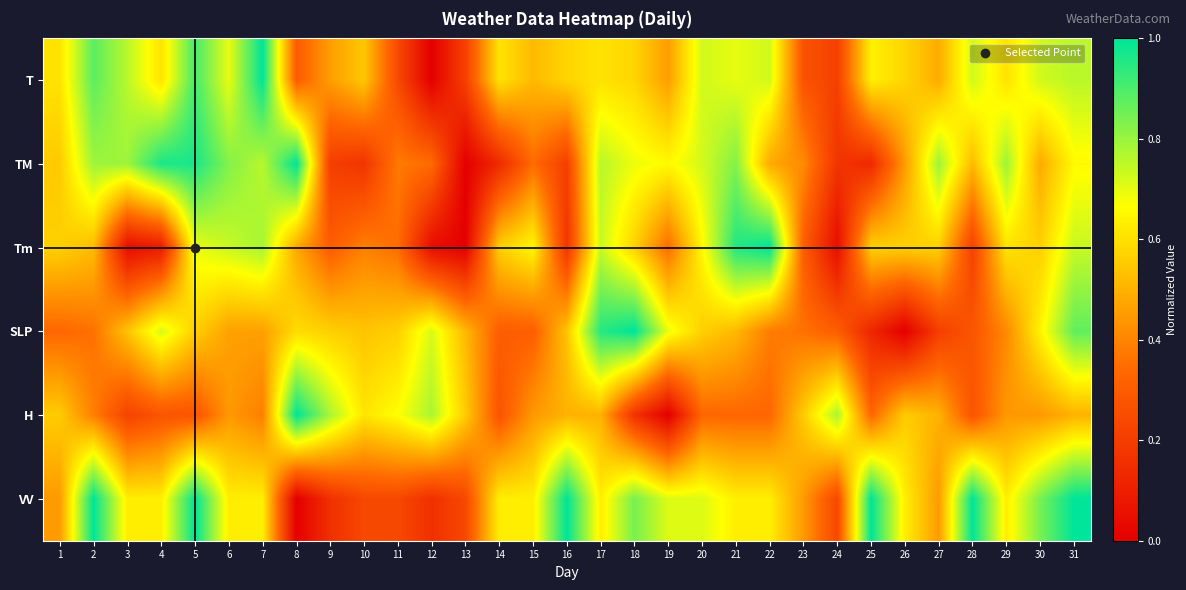

Reading left to right, extract all data points from this chart.

T: 1=0.6	2=0.9	3=0.8	4=0.6	5=0.9	6=0.7	7=1.0	8=0.3	9=0.5	10=0.5	11=0.2	12=0.0	13=0.2	14=0.6	15=0.5	16=0.6	17=0.6	18=0.6	19=0.5	20=0.7	21=0.7	22=0.7	23=0.3	24=0.2	25=0.6	26=0.6	27=0.5	28=0.7	29=0.6	30=0.7	31=0.8
TM: 1=0.6	2=0.8	3=0.8	4=1.0	5=1.0	6=0.8	7=0.8	8=1.0	9=0.2	10=0.2	11=0.4	12=0.3	13=0.0	14=0.1	15=0.3	16=0.2	17=0.8	18=0.7	19=0.7	20=0.7	21=0.8	22=0.5	23=0.4	24=0.2	25=0.1	26=0.4	27=0.8	28=0.5	29=0.8	30=0.5	31=0.7
Tm: 1=0.6	2=0.5	3=0.0	4=0.1	5=0.7	6=0.7	7=0.8	8=0.5	9=0.3	10=0.4	11=0.3	12=0.0	13=0.0	14=0.6	15=0.7	16=0.2	17=0.7	18=0.6	19=0.3	20=0.7	21=1.0	22=1.0	23=0.3	24=0.0	25=0.6	26=0.6	27=0.6	28=0.2	29=0.6	30=0.6	31=0.7
SLP: 1=0.3	2=0.4	3=0.5	4=0.7	5=0.6	6=0.5	7=0.5	8=0.6	9=0.6	10=0.5	11=0.6	12=0.7	13=0.5	14=0.3	15=0.3	16=0.5	17=0.9	18=1.0	19=0.7	20=0.6	21=0.5	22=0.4	23=0.4	24=0.3	25=0.1	26=0.0	27=0.2	28=0.3	29=0.4	30=0.6	31=0.9
H: 1=0.6	2=0.4	3=0.2	4=0.3	5=0.3	6=0.4	7=0.4	8=1.0	9=0.8	10=0.6	11=0.7	12=0.8	13=0.6	14=0.3	15=0.4	16=0.5	17=0.5	18=0.2	19=0.0	20=0.3	21=0.3	22=0.3	23=0.6	24=0.8	25=0.3	26=0.6	27=0.5	28=0.3	29=0.4	30=0.4	31=0.5
VV: 1=0.4	2=1.0	3=0.6	4=0.6	5=1.0	6=0.6	7=0.6	8=0.0	9=0.2	10=0.2	11=0.2	12=0.2	13=0.2	14=0.6	15=0.6	16=1.0	17=0.6	18=0.8	19=0.7	20=0.7	21=0.6	22=0.6	23=0.4	24=0.2	25=1.0	26=0.6	27=0.4	28=1.0	29=0.6	30=0.8	31=1.0